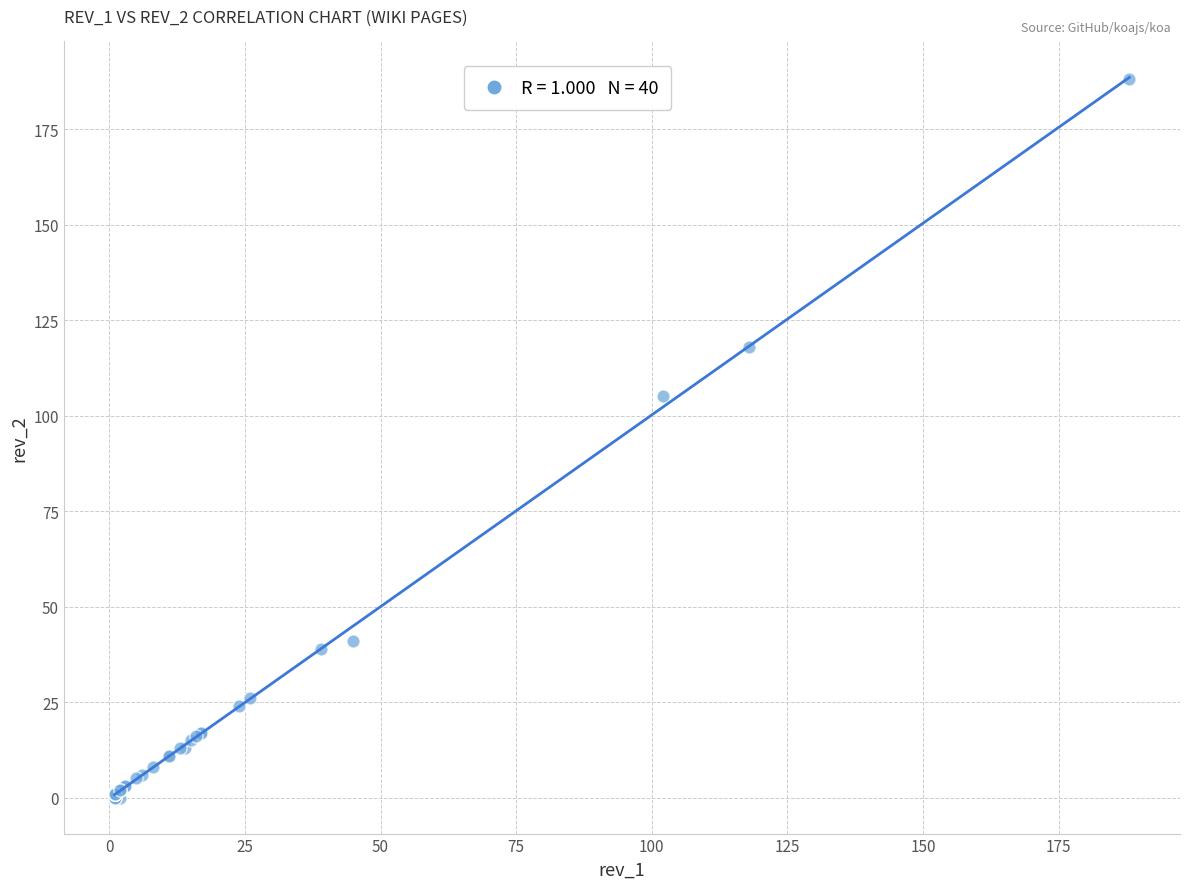

What Y value in the scatter plot is closest to 94?

105